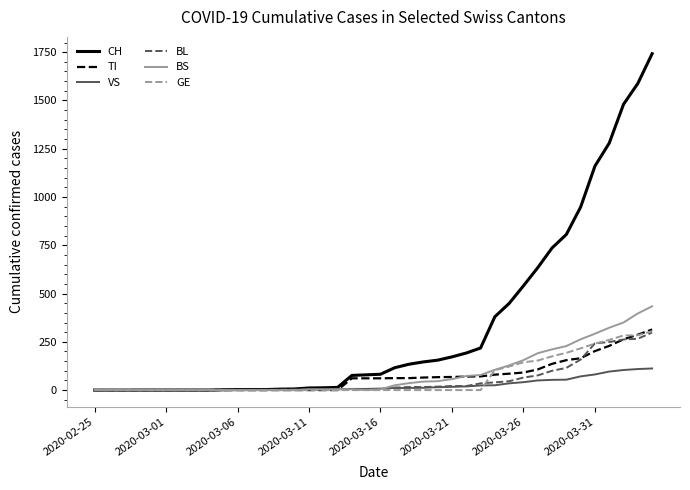

Which series has the largest total across all categories?

CH